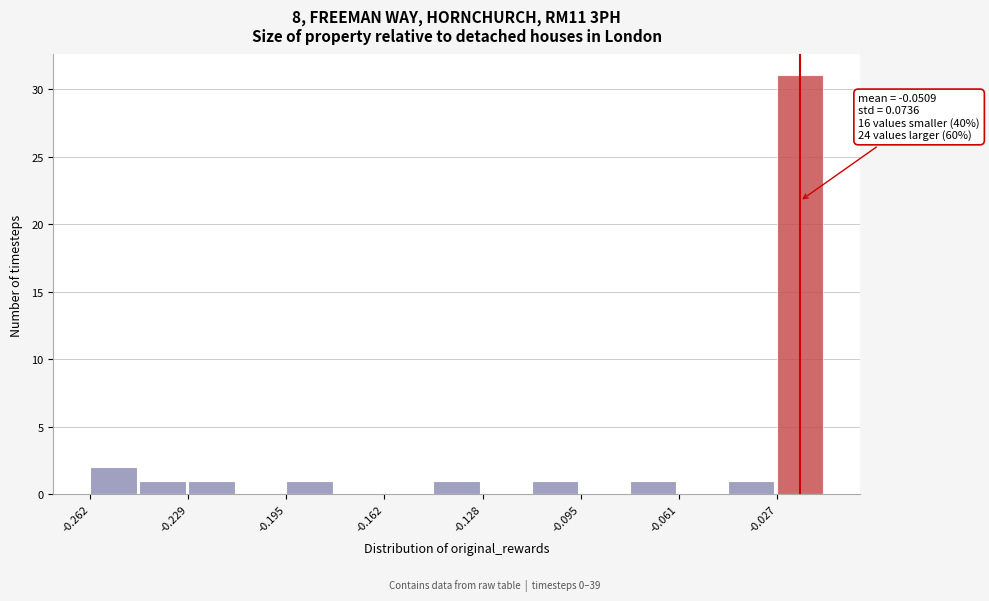

Read against the x-axis, roughly where is the centre of the tallest bar?

-0.020